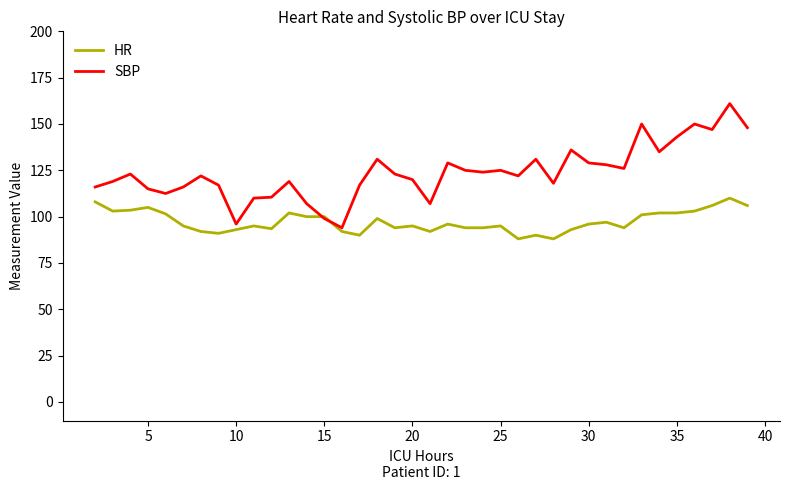

Does the chart have visible grid lines?

No